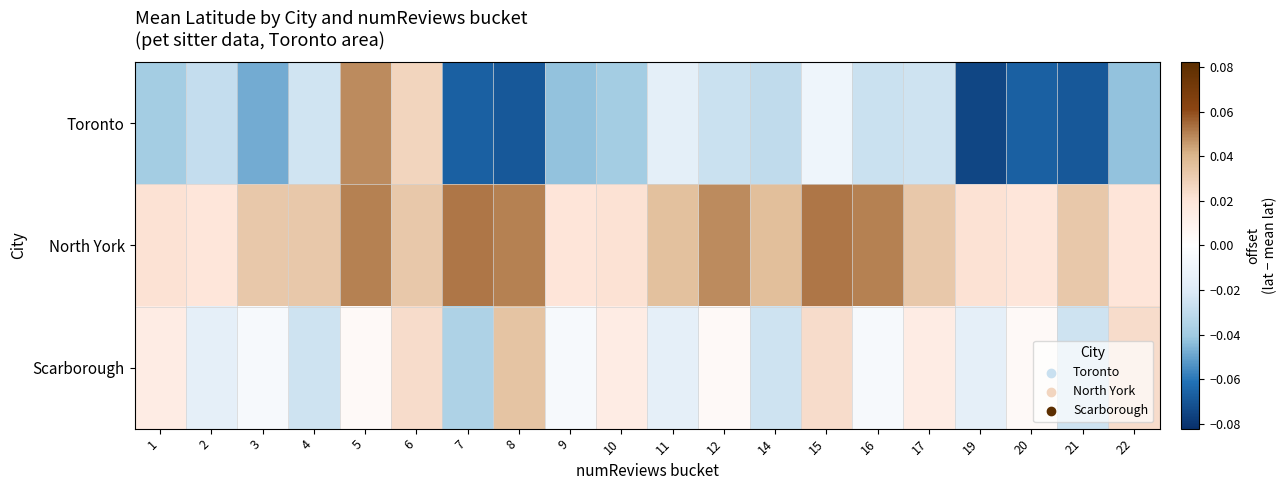

Reading left to right, extract all data points from this chart.

Toronto: 1=-0.0	2=-0.0	3=-0.0	4=-0.0	5=0.0	6=0.0	7=-0.1	8=-0.1	9=-0.0	10=-0.0	11=-0.0	12=-0.0	14=-0.0	15=-0.0	16=-0.0	17=-0.0	19=-0.1	20=-0.1	21=-0.1	22=-0.0
North York: 1=0.0	2=0.0	3=0.0	4=0.0	5=0.1	6=0.0	7=0.1	8=0.1	9=0.0	10=0.0	11=0.0	12=0.0	14=0.0	15=0.1	16=0.1	17=0.0	19=0.0	20=0.0	21=0.0	22=0.0
Scarborough: 1=0.0	2=-0.0	3=-0.0	4=-0.0	5=0.0	6=0.0	7=-0.0	8=0.0	9=-0.0	10=0.0	11=-0.0	12=0.0	14=-0.0	15=0.0	16=-0.0	17=0.0	19=-0.0	20=0.0	21=-0.0	22=0.0